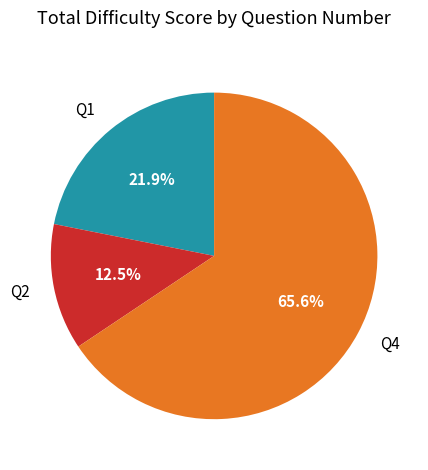

Which slice is the largest?

Q4